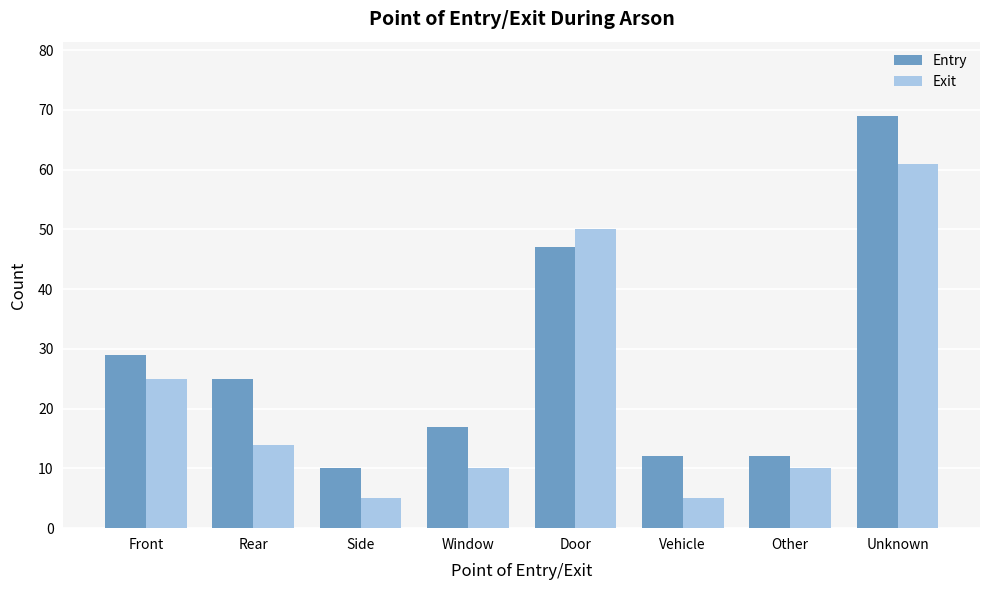

Reading left to right, list all the values displayed in this chart.

Entry: 29	25	10	17	47	12	12	69
Exit: 25	14	5	10	50	5	10	61